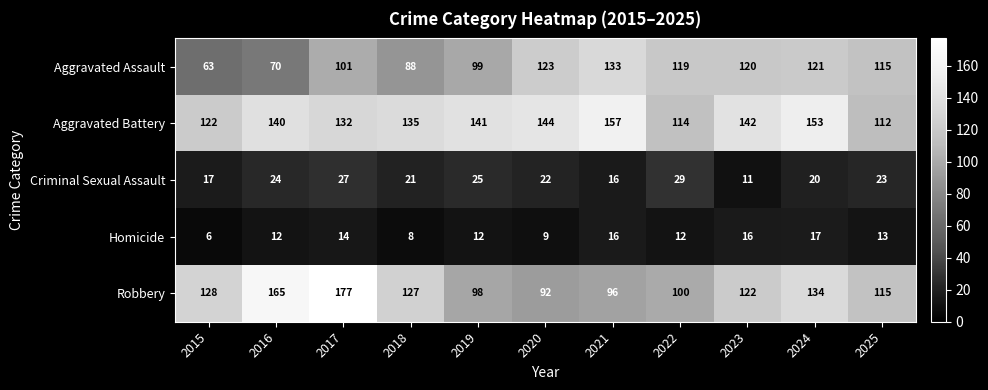

Which series changed the most between 2015 and 2016?

Robbery